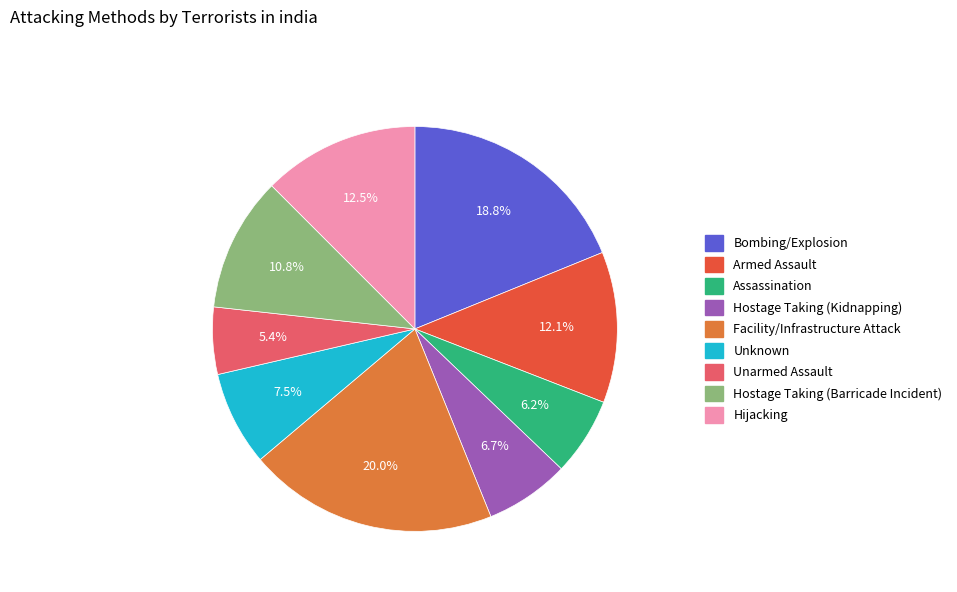

Is there a majority slice in this chart?

No